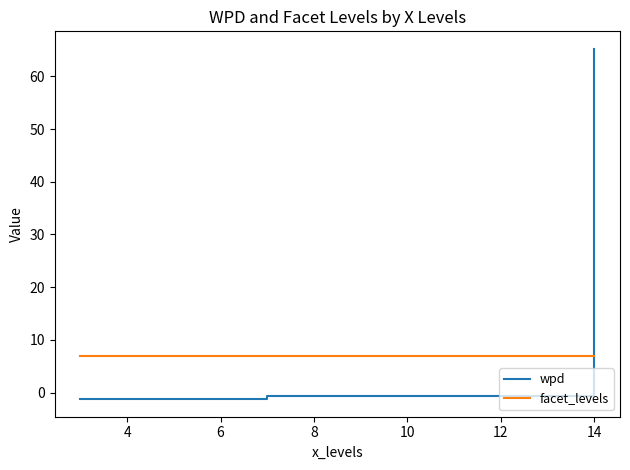

What are all the series names shown in the legend?

wpd, facet_levels